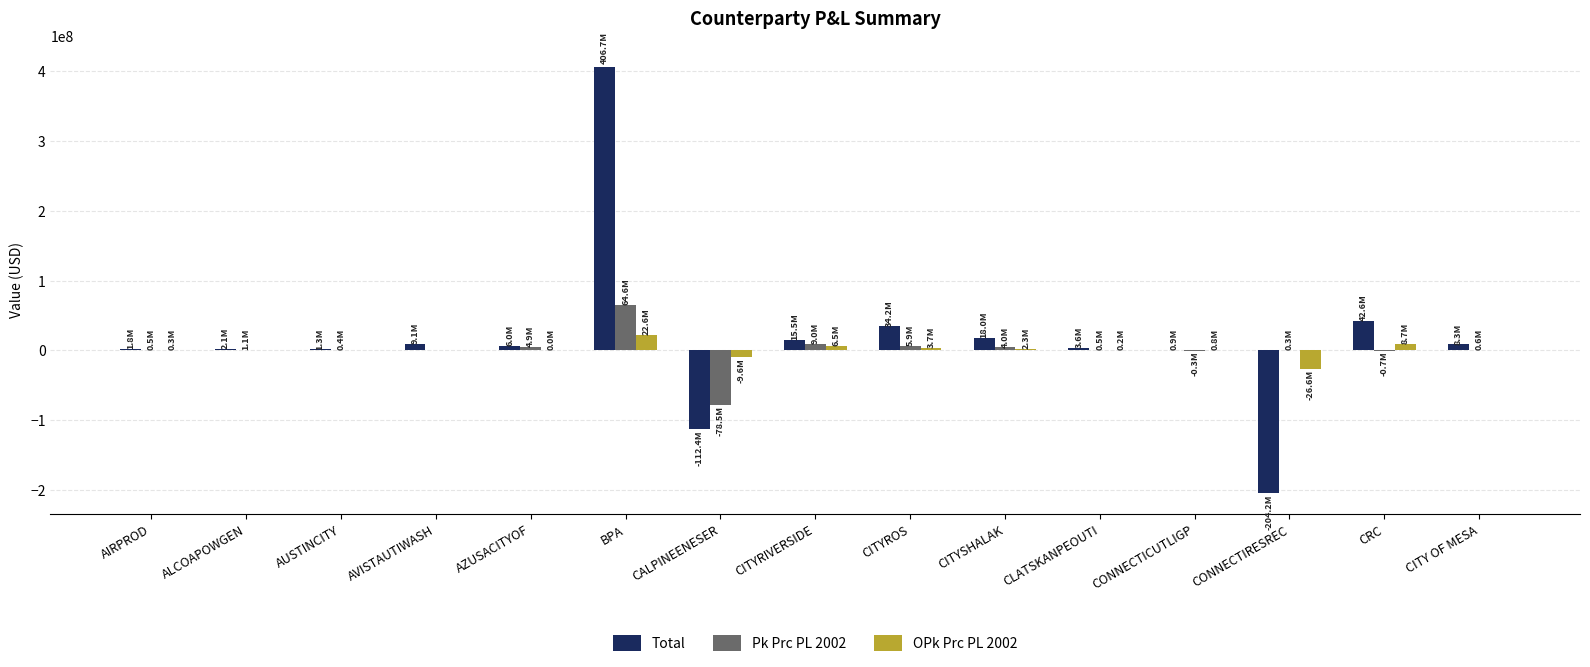

At which category is the sum across all series the highest?

BPA